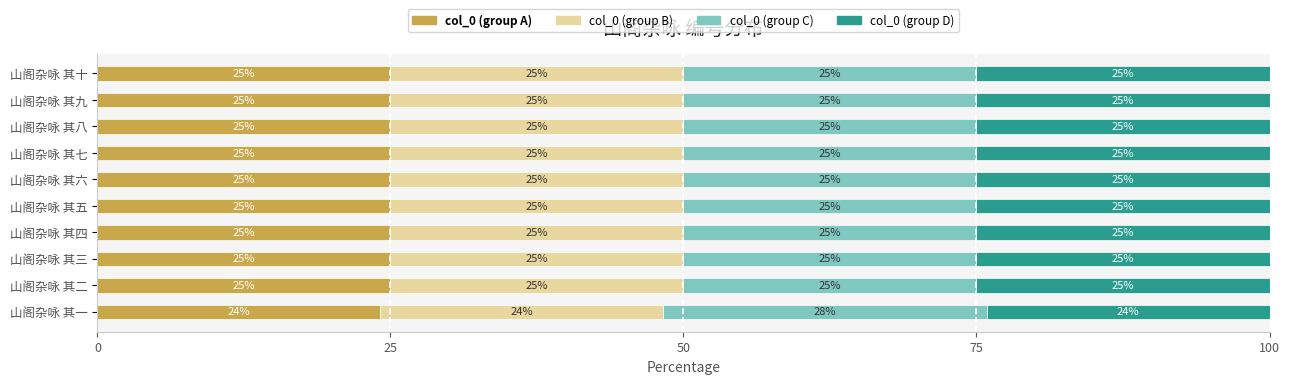

What is the minimum value for col_0 (group A)?

24.1